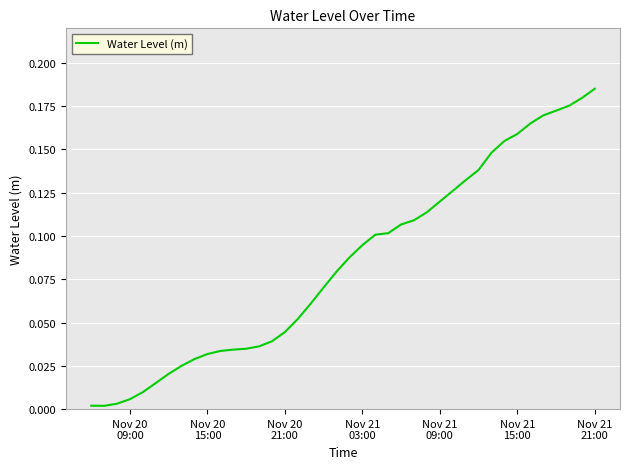

What is the value of the 20th point from the left?

0.1